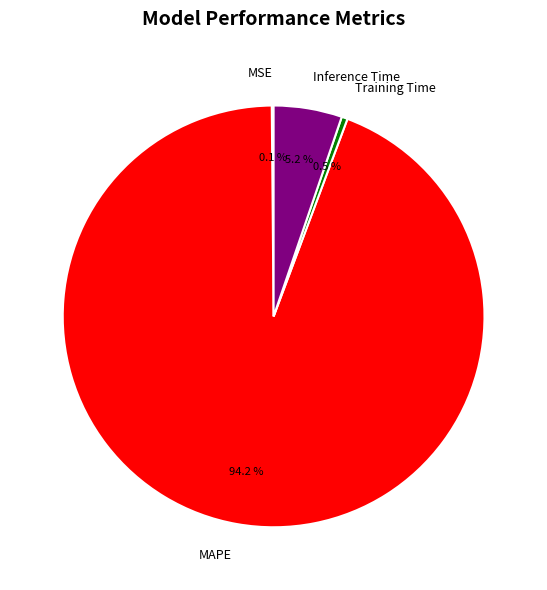

To the nearest percent, what is the difference between the Training Time and MAPE slice percentages?

94%